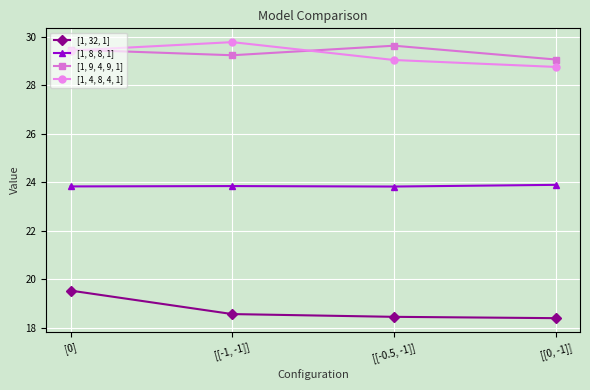

What is the difference between the second highest and minimum values in the [1, 32, 1] series?

0.2